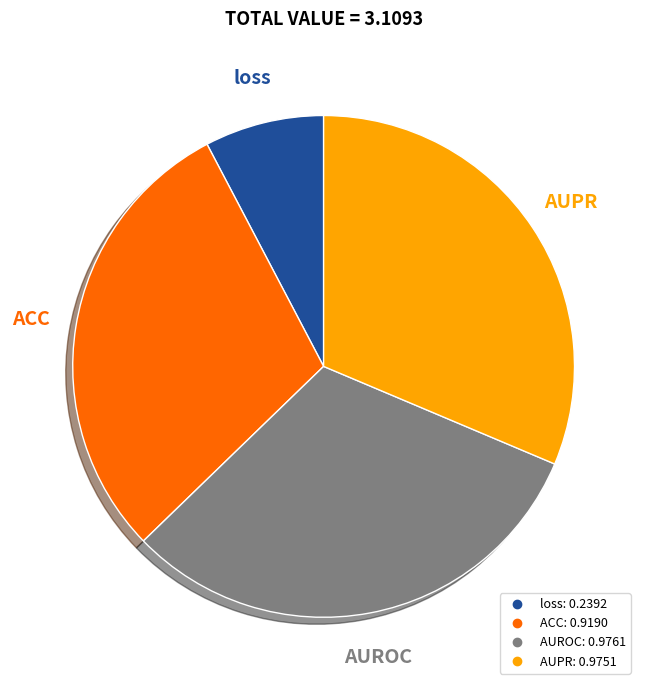

Do AUPR and AUROC together represent more than half of the pie?

Yes